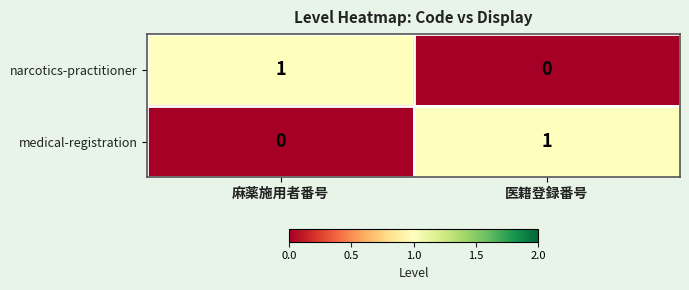

Is it true that medical-registration equals 1 at 医籍登録番号?

True